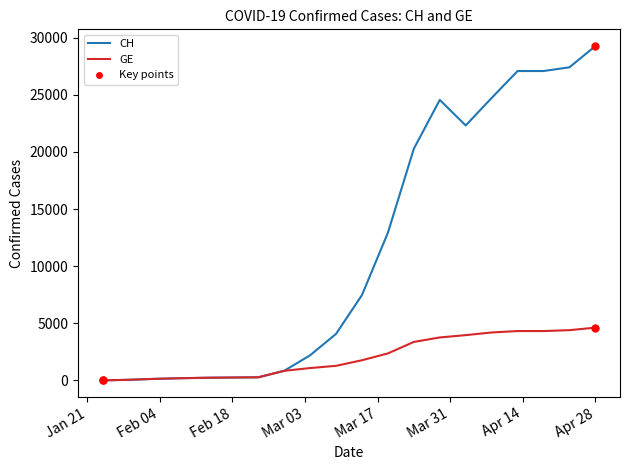

At which label does CH first exceed 7474?

2020-03-19